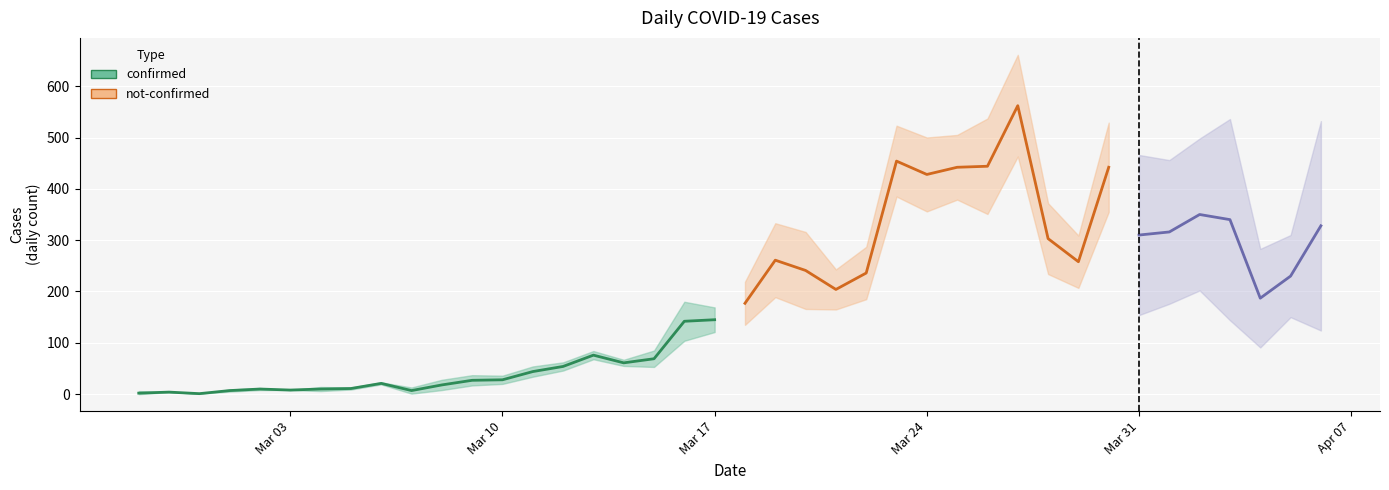

True or false: confirmed and not-confirmed cross at least once.

False